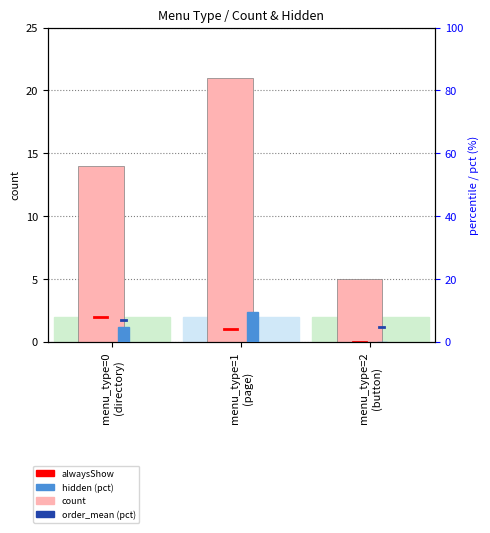

Reading left to right, transcribe all the data shown in this chart.

count: 14.0	21.0	5.0
hidden: 4.8	9.5	0.0